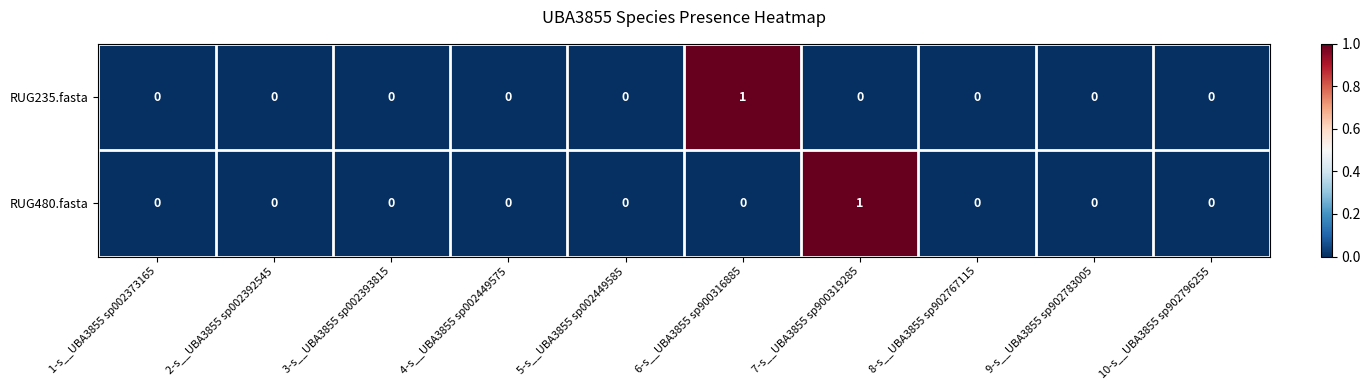

The value of RUG235.fasta at 10-s__UBA3855 sp902796255 is 0. True or false?

True